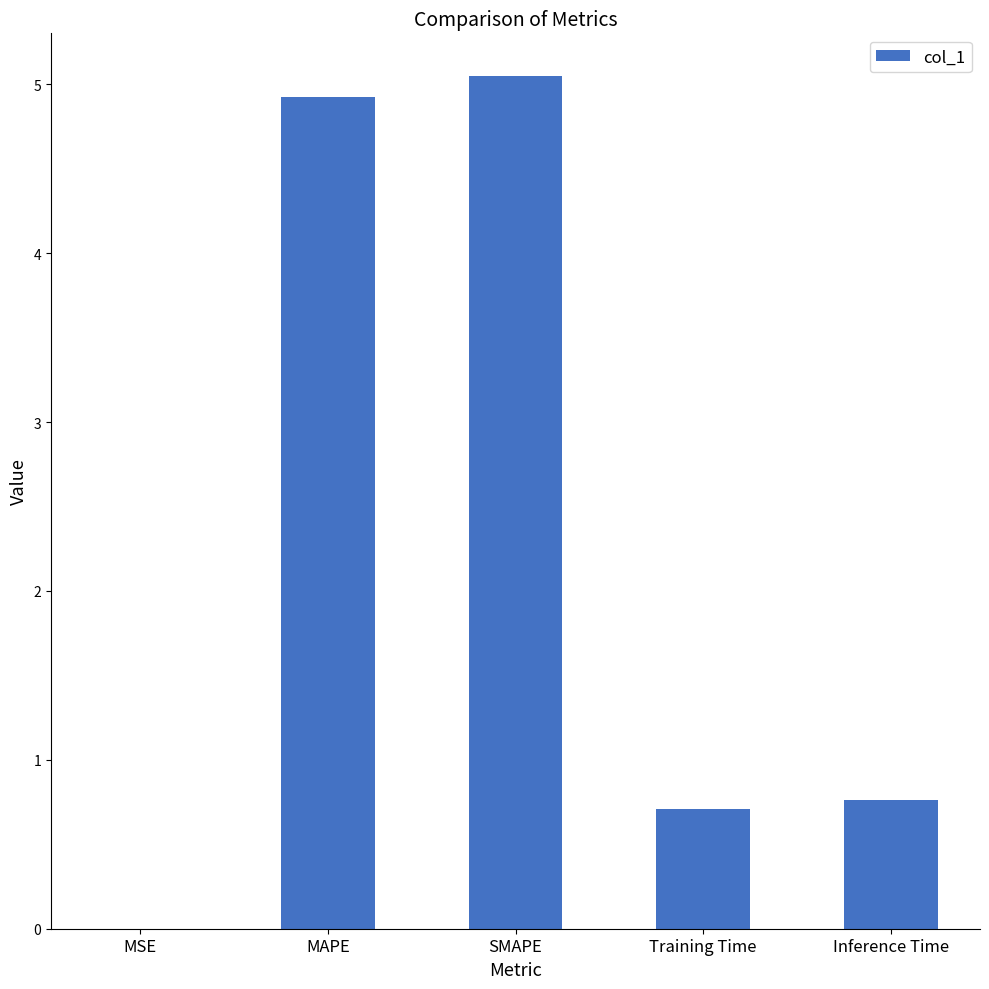

Which label corresponds to the largest value in the chart?

SMAPE